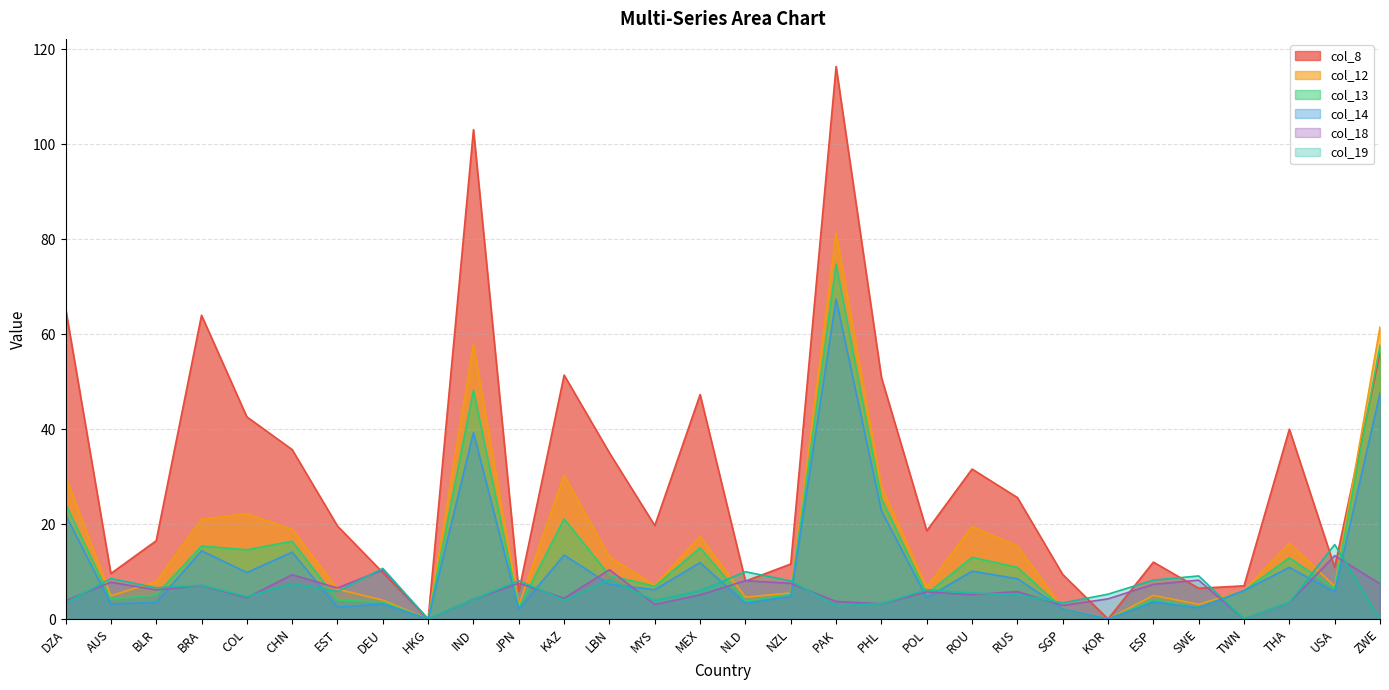

What position from the left is BRA?

4